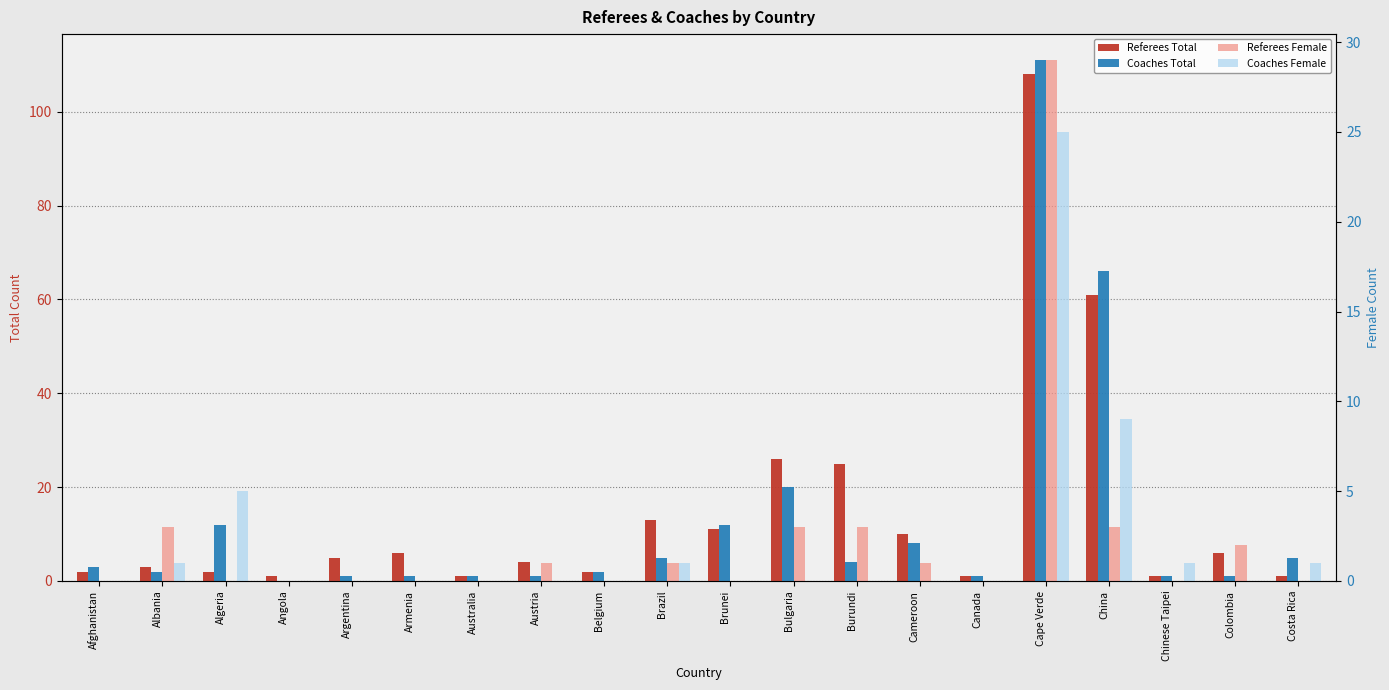

Reading right to left, transcribe all the data shown in this chart.

Referees Total: Costa Rica=1	Colombia=6	Chinese Taipei=1	China=61	Cape Verde=108	Canada=1	Cameroon=10	Burundi=25	Bulgaria=26	Brunei=11	Brazil=13	Belgium=2	Austria=4	Australia=1	Armenia=6	Argentina=5	Angola=1	Algeria=2	Albania=3	Afghanistan=2
Coaches Total: Costa Rica=5	Colombia=1	Chinese Taipei=1	China=66	Cape Verde=111	Canada=1	Cameroon=8	Burundi=4	Bulgaria=20	Brunei=12	Brazil=5	Belgium=2	Austria=1	Australia=1	Armenia=1	Argentina=1	Angola=0	Algeria=12	Albania=2	Afghanistan=3
Referees Female: Costa Rica=0	Colombia=2	Chinese Taipei=0	China=3	Cape Verde=29	Canada=0	Cameroon=1	Burundi=3	Bulgaria=3	Brunei=0	Brazil=1	Belgium=0	Austria=1	Australia=0	Armenia=0	Argentina=0	Angola=0	Algeria=0	Albania=3	Afghanistan=0
Coaches Female: Costa Rica=1	Colombia=0	Chinese Taipei=1	China=9	Cape Verde=25	Canada=0	Cameroon=0	Burundi=0	Bulgaria=0	Brunei=0	Brazil=1	Belgium=0	Austria=0	Australia=0	Armenia=0	Argentina=0	Angola=0	Algeria=5	Albania=1	Afghanistan=0